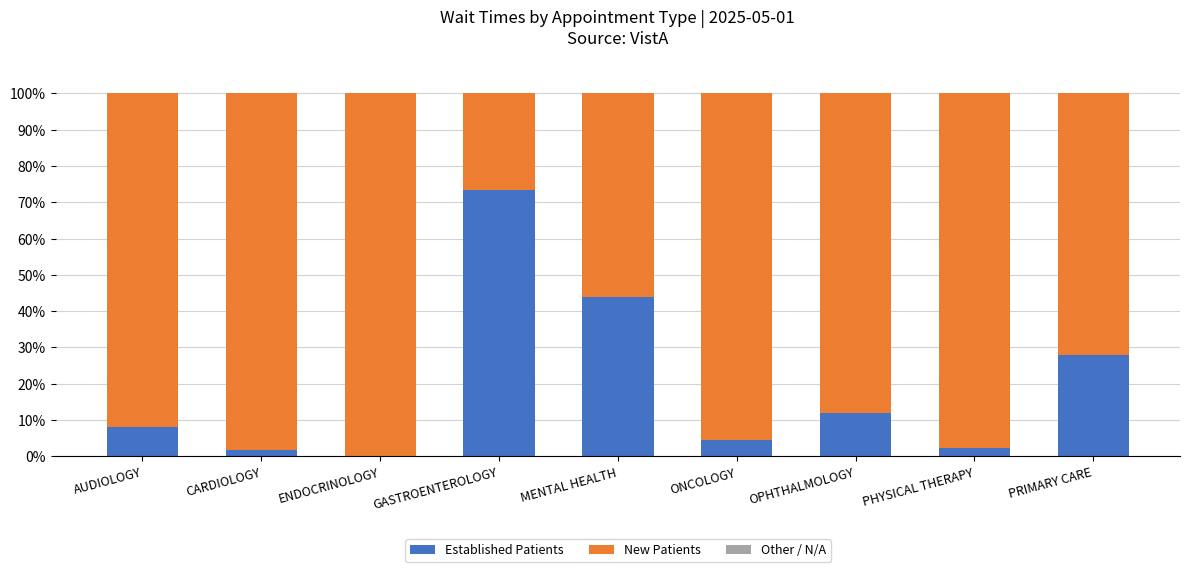

What is the highest value of the Established Patients series?

73.3